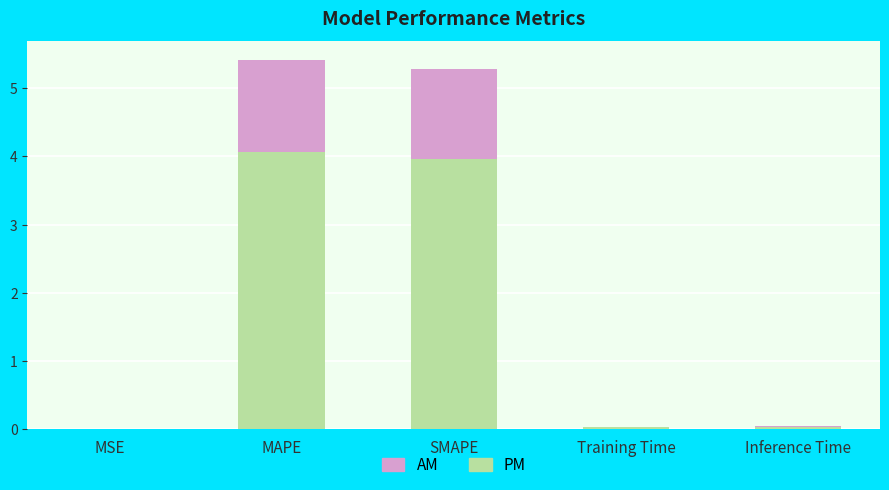

Is it true that PM equals 5.9 at SMAPE?

False